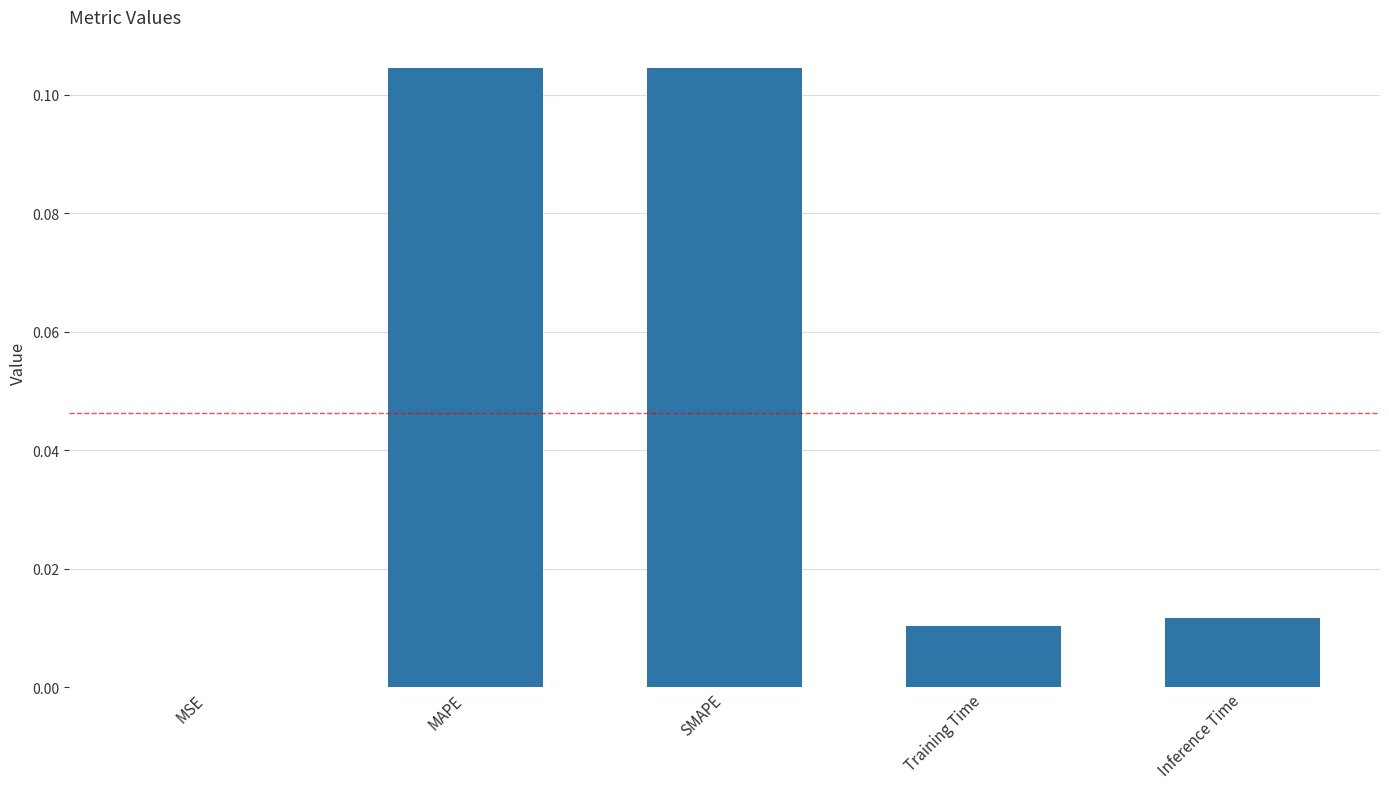

The value at Inference Time is 0.0. True or false?

True